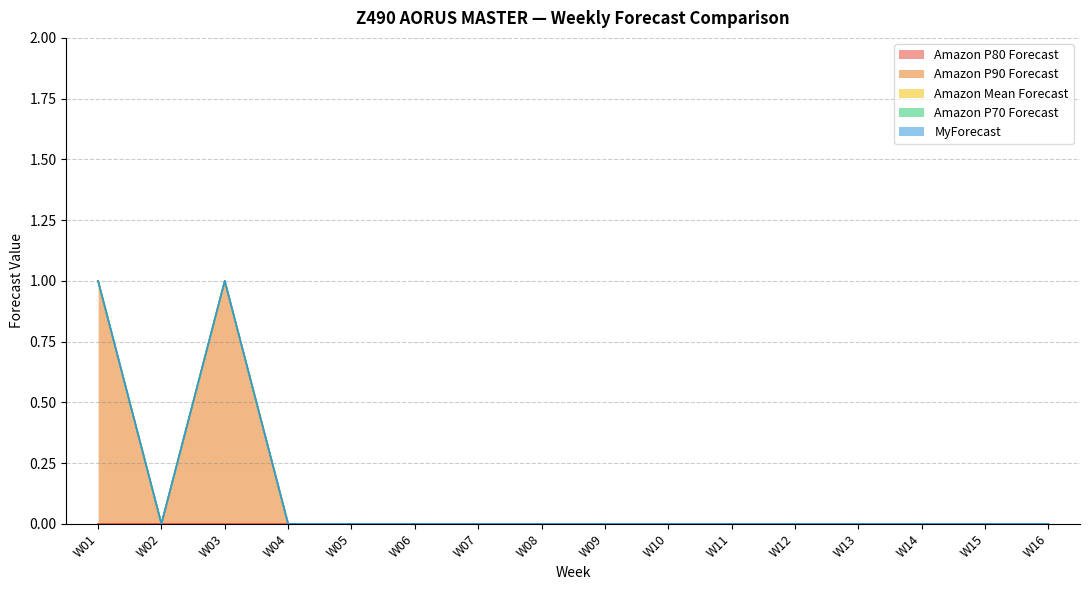

True or false: Amazon P90 Forecast and Amazon P80 Forecast intersect in this chart.

False